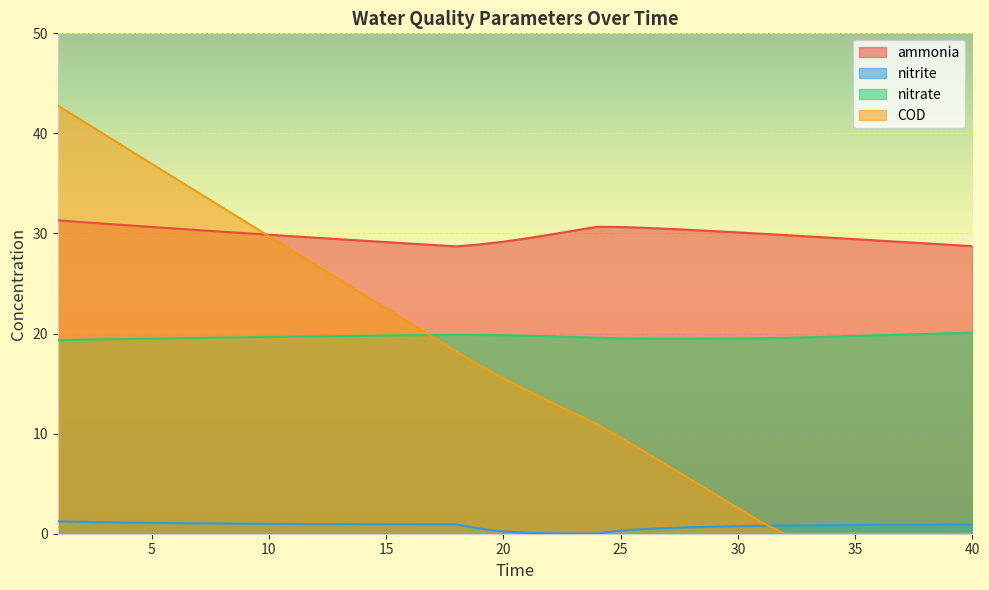

At how many categories does at least one series exceed 24?

40